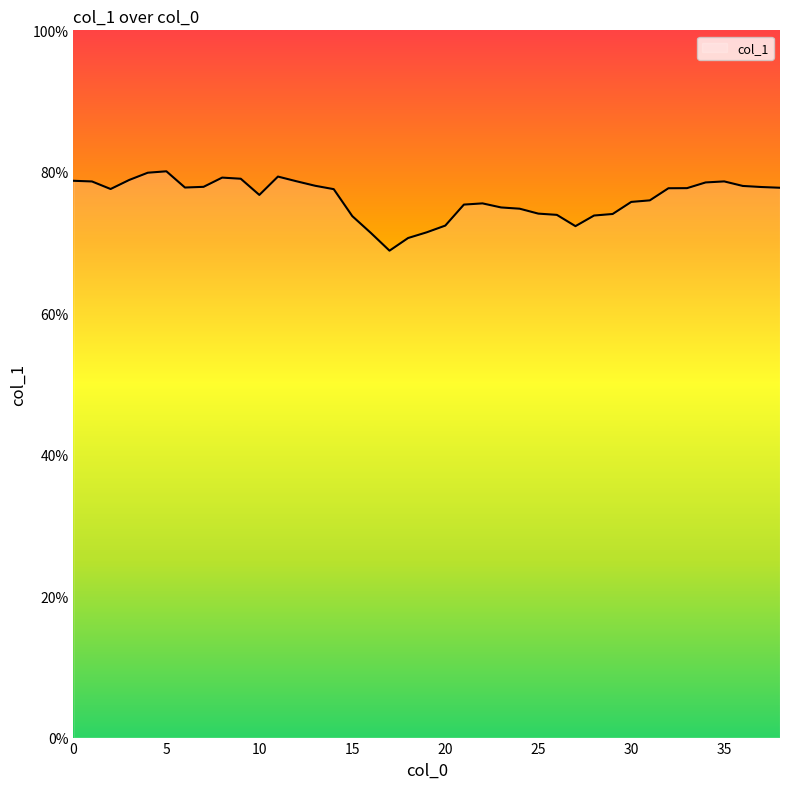

What is the difference between the maximum and minimum values?

11.2